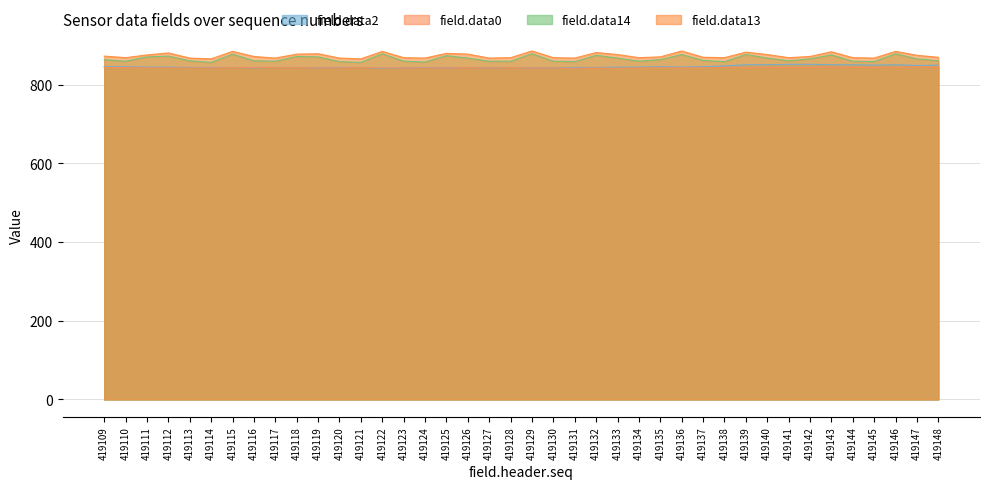

Reading left to right, list all the values displayed in this chart.

field.data2: 846	846	845	845	844	844	844	843	844	844	843	844	844	842	843	844	843	844	843	844	843	843	844	844	845	845	846	845	846	848	851	851	852	852	851	851	850	851	849	850
field.data0: 844	844	843	843	843	843	844	844	844	844	843	843	844	843	843	843	843	844	843	844	843	843	842	843	842	843	843	843	843	844	843	844	844	844	845	844	844	844	846	845
field.data14: 864	860	871	873	861	857	878	861	860	872	871	859	857	879	860	858	874	868	860	860	879	860	859	875	868	860	864	877	862	859	877	868	861	866	876	860	859	879	866	861
field.data13: 873	869	876	881	868	866	885	872	868	878	879	868	866	885	869	868	880	878	868	869	886	869	868	882	877	869	871	886	870	869	883	877	869	872	884	869	868	885	875	870